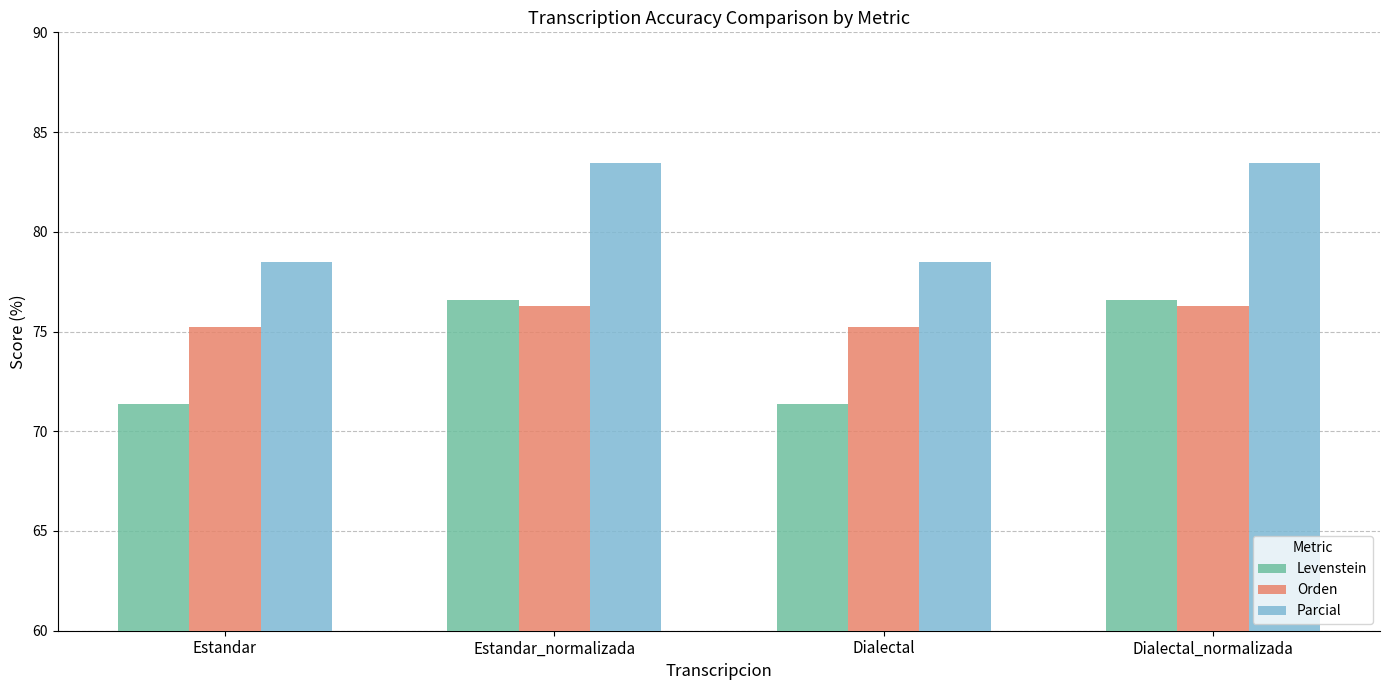

What is the label of the 3rd bar from the left?

Dialectal